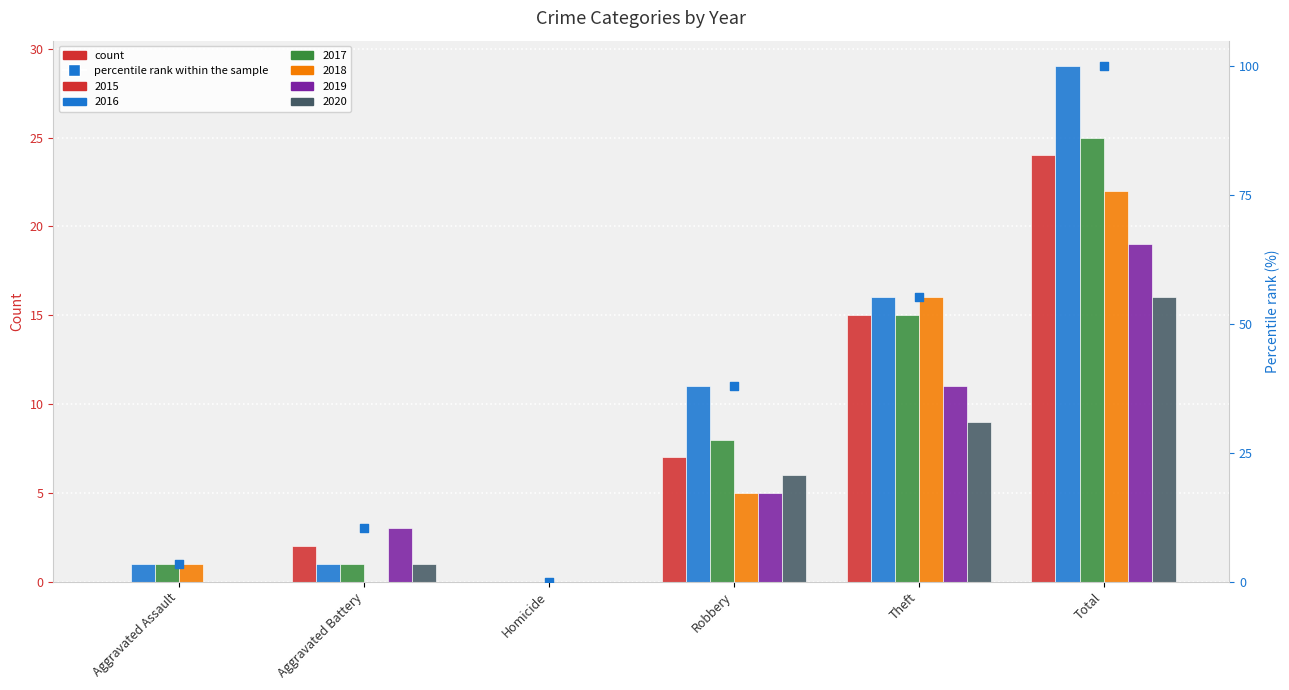

What is the total value across all series at Total?

135